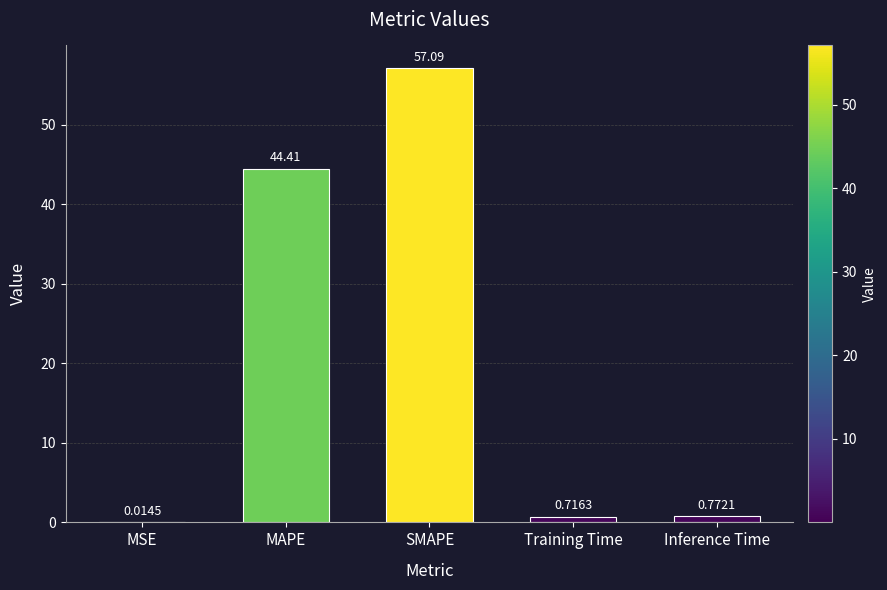

Count the number of data series in this chart.

1